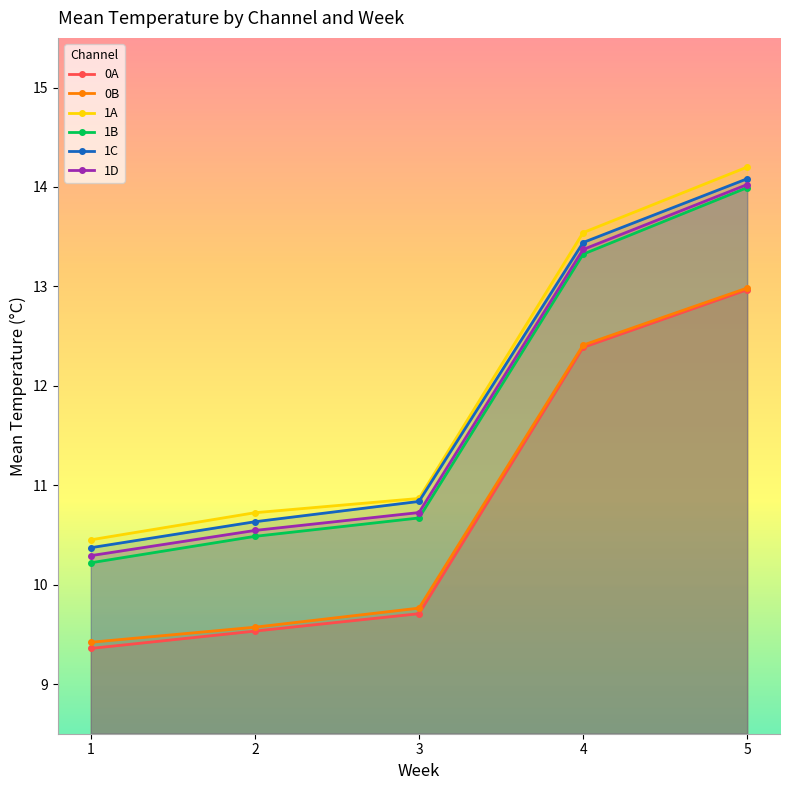

True or false: 1C has a value of 10.6 at 2.

True